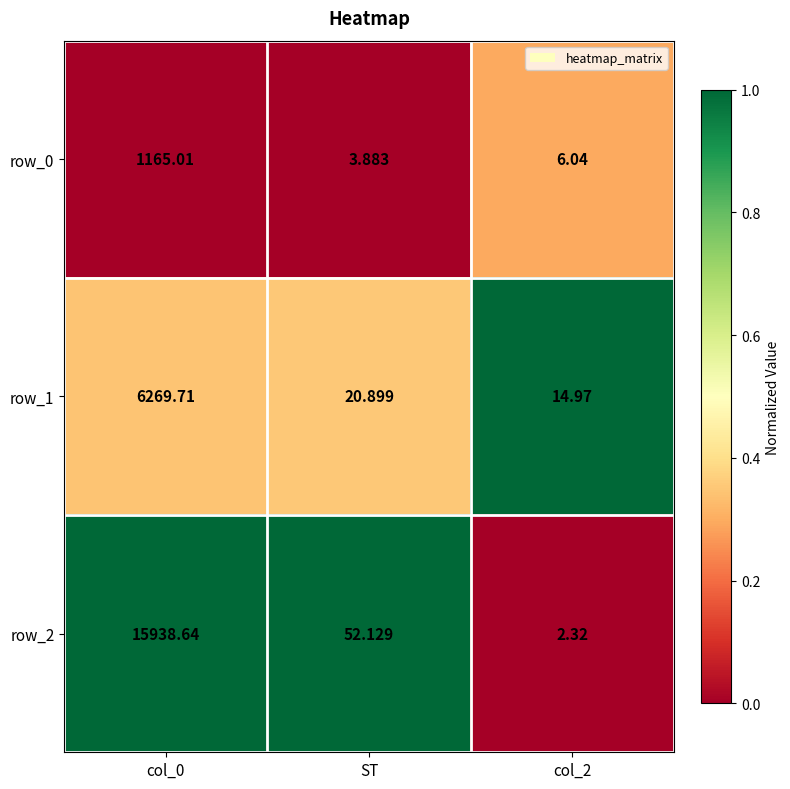

The row_2 series shows 0.6 at ST. True or false?

False